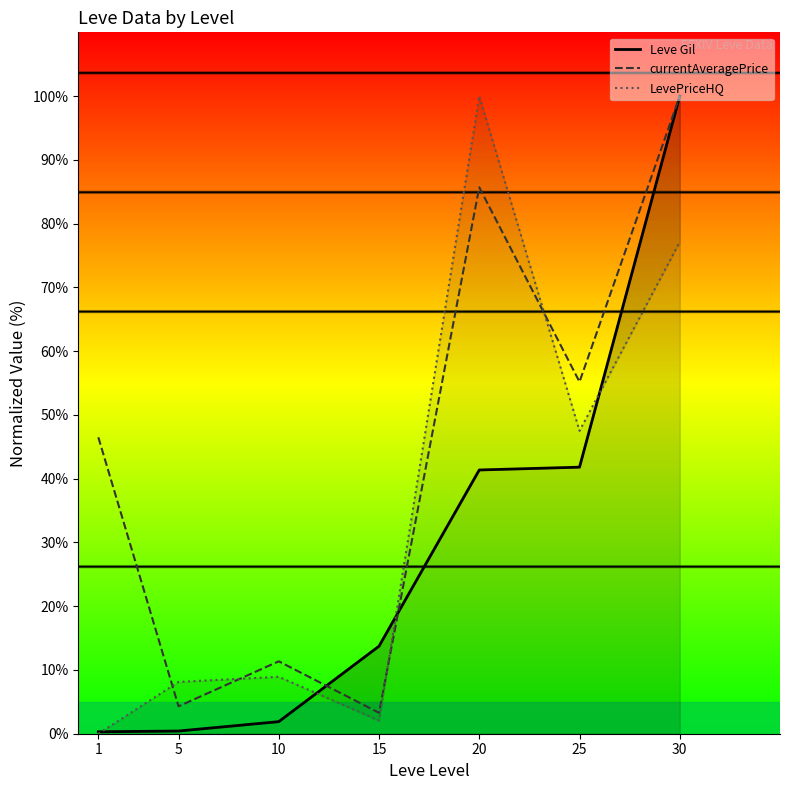

Which series has the widest spread of values?

LevePriceHQ